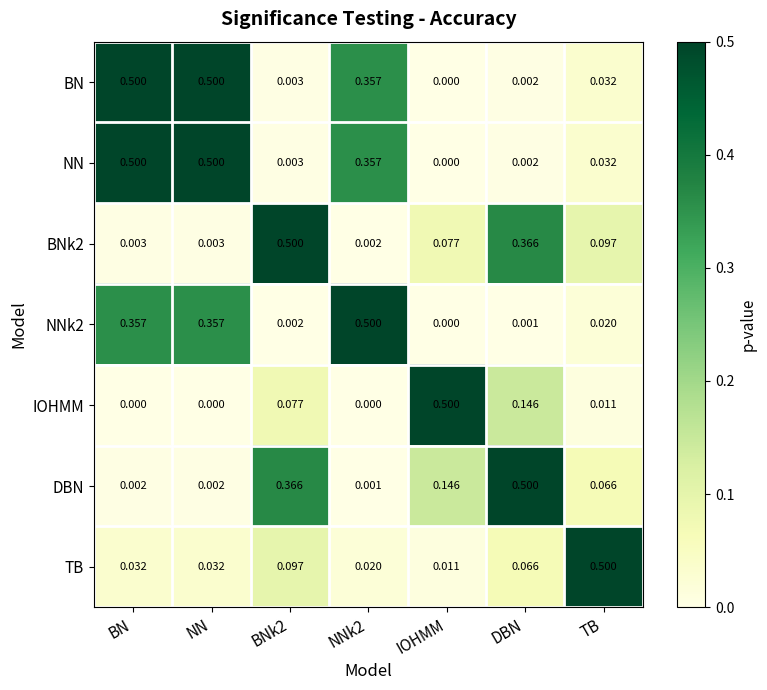

Reading left to right, what are all the values shown in this chart?

BN: BN=0.5	NN=0.5	BNk2=0.0	NNk2=0.4	IOHMM=0.0	DBN=0.0	TB=0.0
NN: BN=0.5	NN=0.5	BNk2=0.0	NNk2=0.4	IOHMM=0.0	DBN=0.0	TB=0.0
BNk2: BN=0.0	NN=0.0	BNk2=0.5	NNk2=0.0	IOHMM=0.1	DBN=0.4	TB=0.1
NNk2: BN=0.4	NN=0.4	BNk2=0.0	NNk2=0.5	IOHMM=0.0	DBN=0.0	TB=0.0
IOHMM: BN=0.0	NN=0.0	BNk2=0.1	NNk2=0.0	IOHMM=0.5	DBN=0.1	TB=0.0
DBN: BN=0.0	NN=0.0	BNk2=0.4	NNk2=0.0	IOHMM=0.1	DBN=0.5	TB=0.1
TB: BN=0.0	NN=0.0	BNk2=0.1	NNk2=0.0	IOHMM=0.0	DBN=0.1	TB=0.5